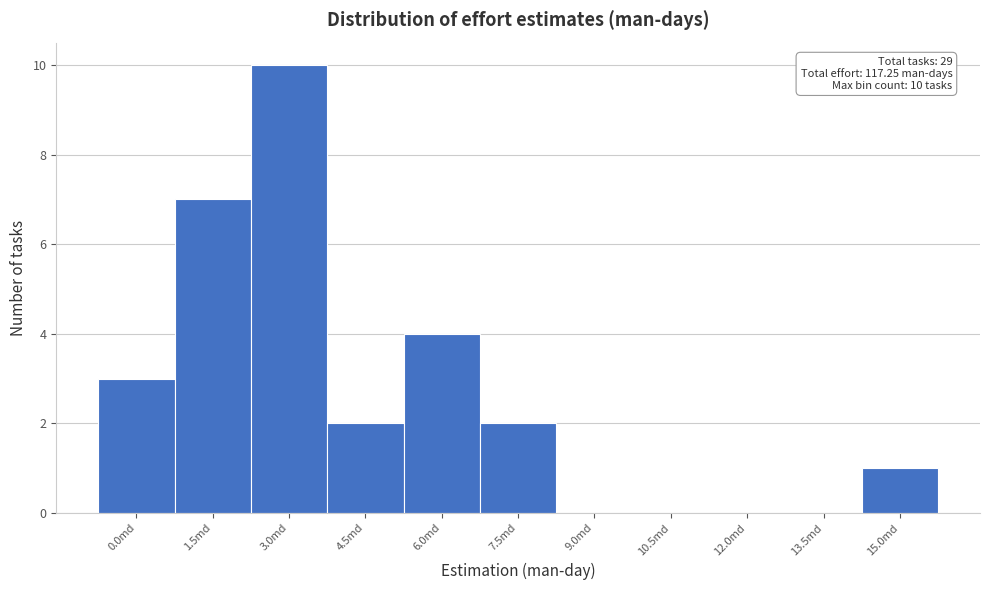

Reading right to left, transcribe all the data shown in this chart.

15.0md=1	13.5md=0	12.0md=0	10.5md=0	9.0md=0	7.5md=2	6.0md=4	4.5md=2	3.0md=10	1.5md=7	0.0md=3